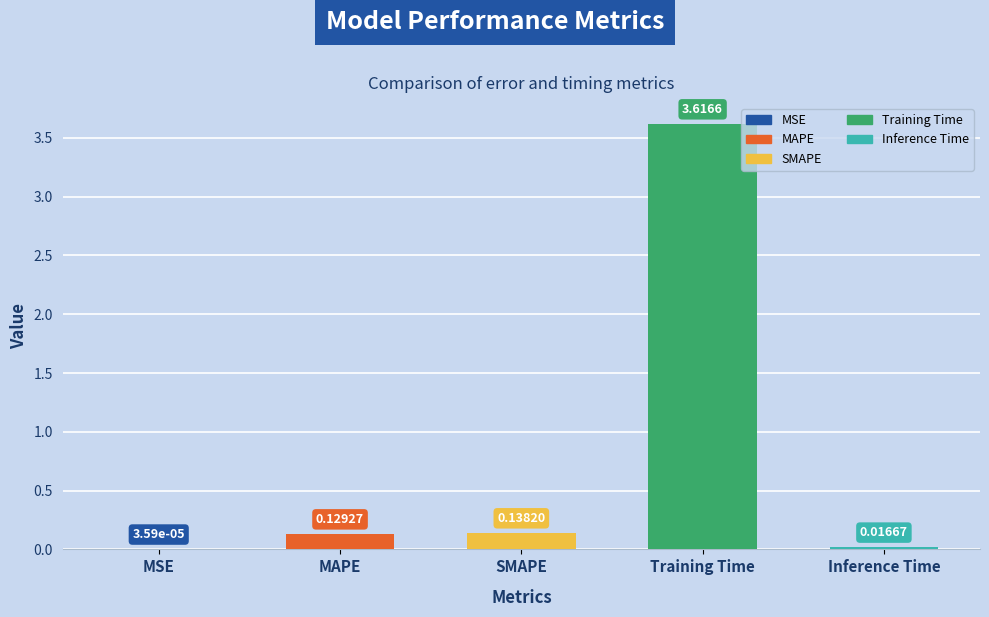

At which category does the chart reach its peak across all series?

Training Time